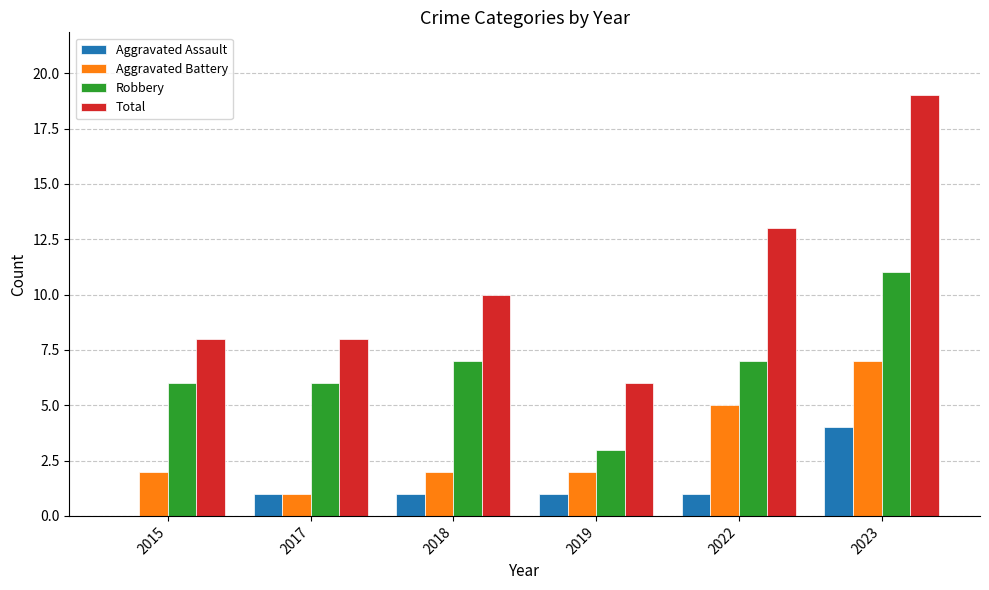

The Aggravated Assault series shows 2 at 2022. True or false?

False